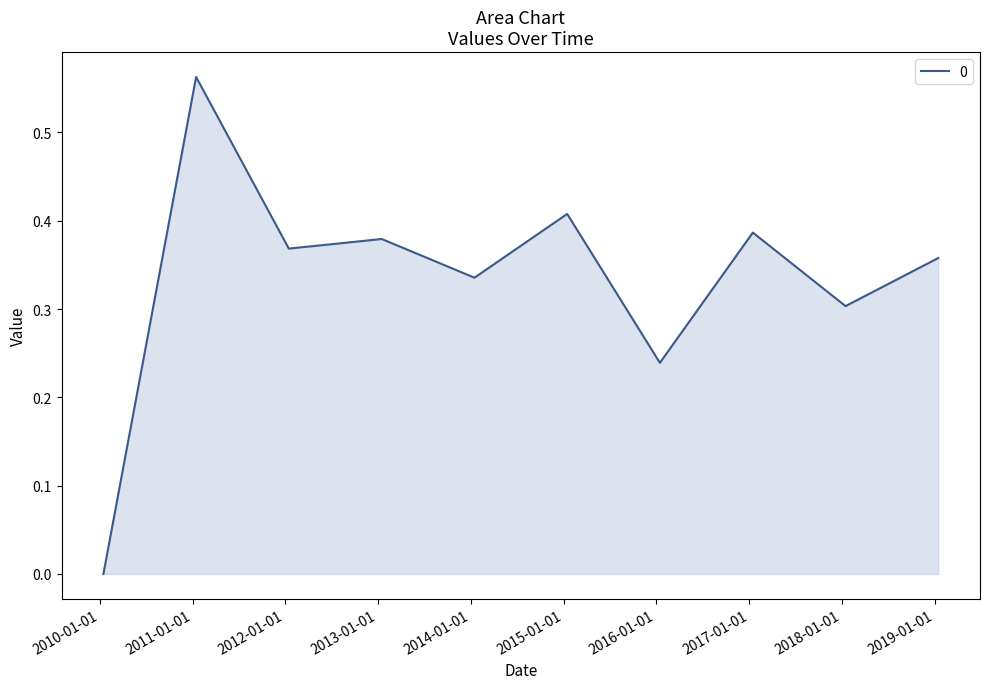

How many values exceed 0?

9